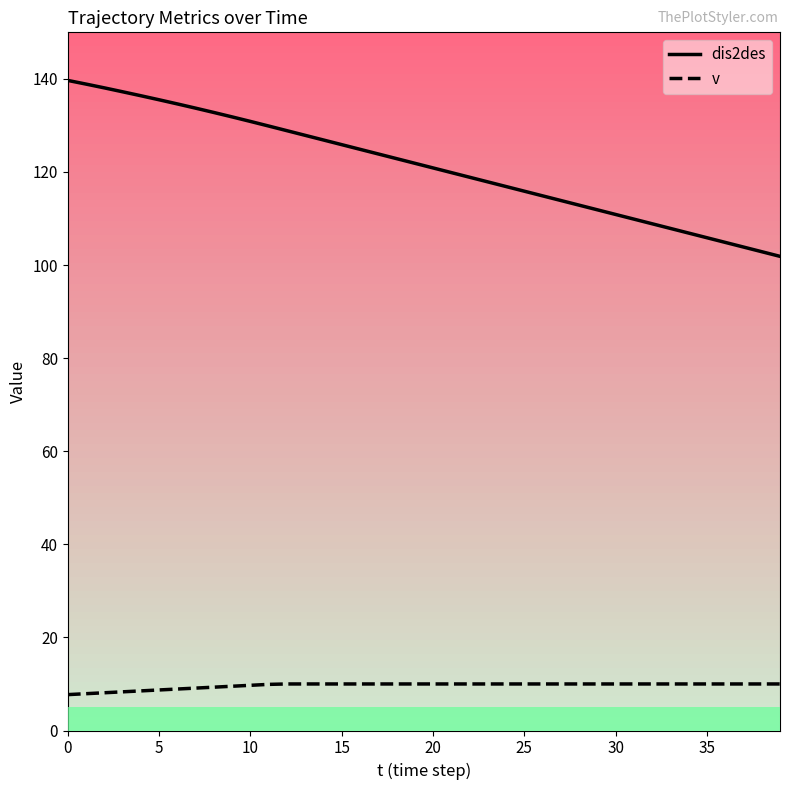

List the series in order of their peak value, lowest first.

v, dis2des